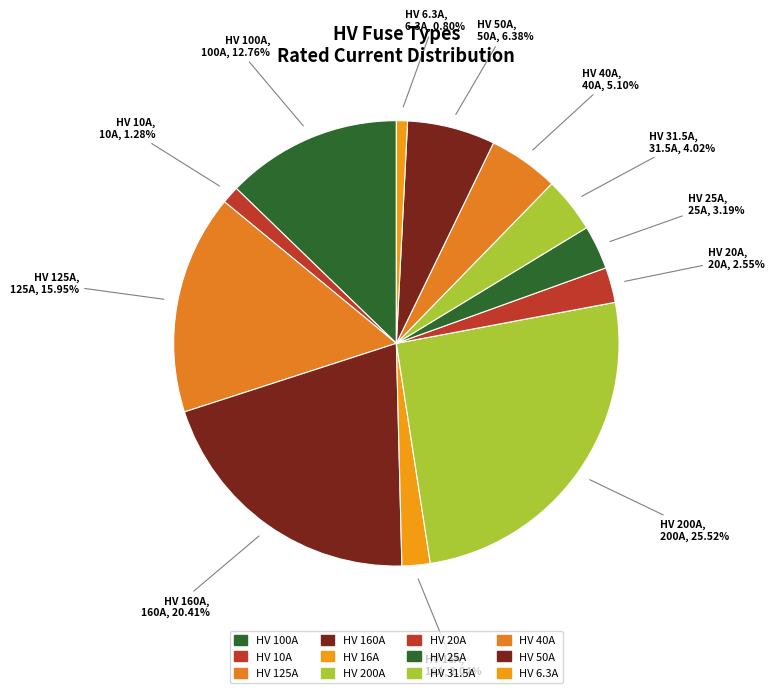

True or false: HV 6.3A accounts for 9% of the total.

False